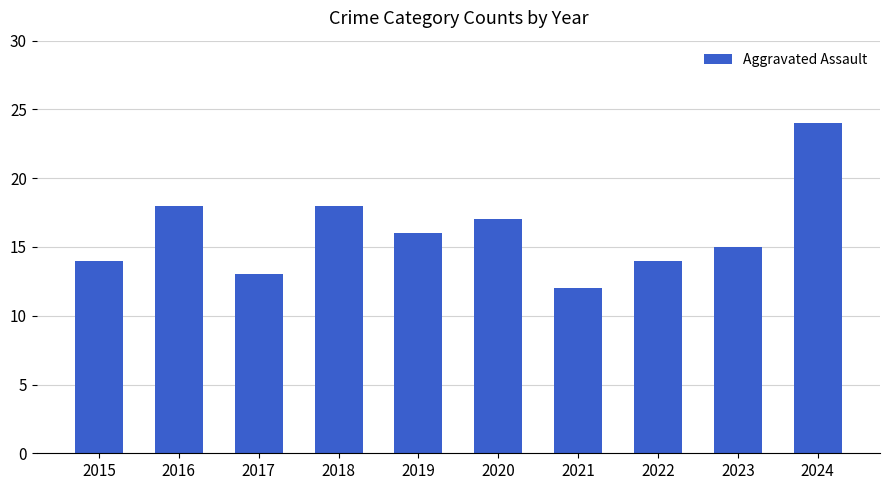

Reading left to right, extract all data points from this chart.

2015=14	2016=18	2017=13	2018=18	2019=16	2020=17	2021=12	2022=14	2023=15	2024=24